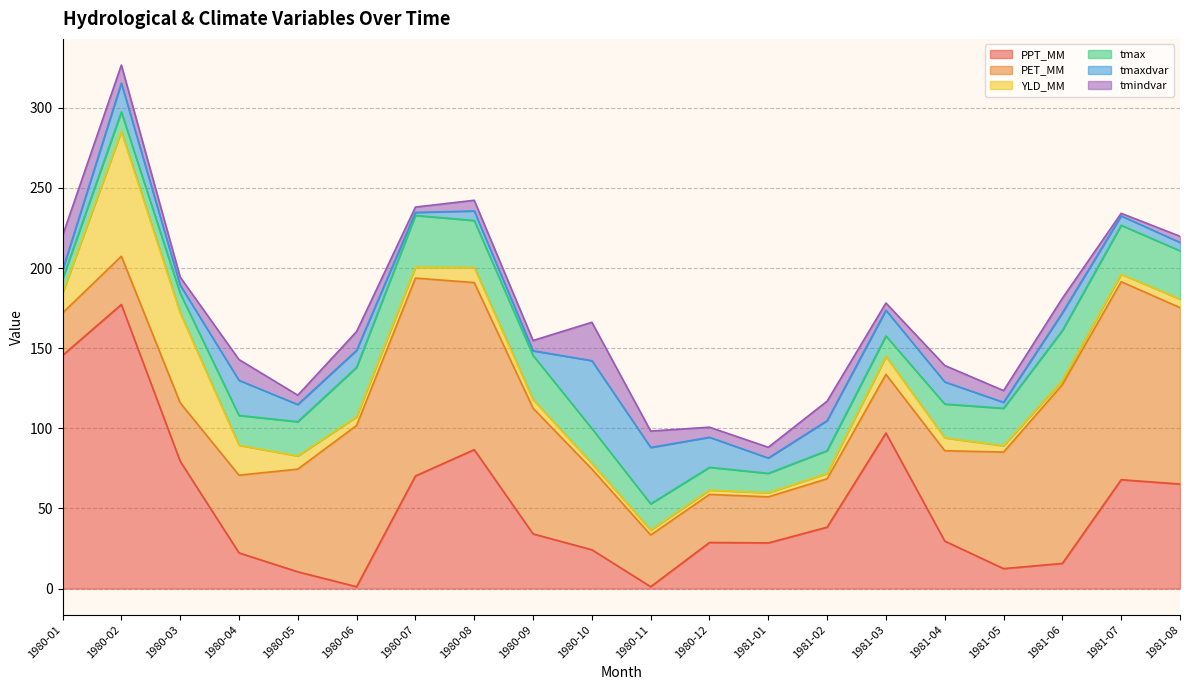

At how many categories does at least one series exceed 100?

8